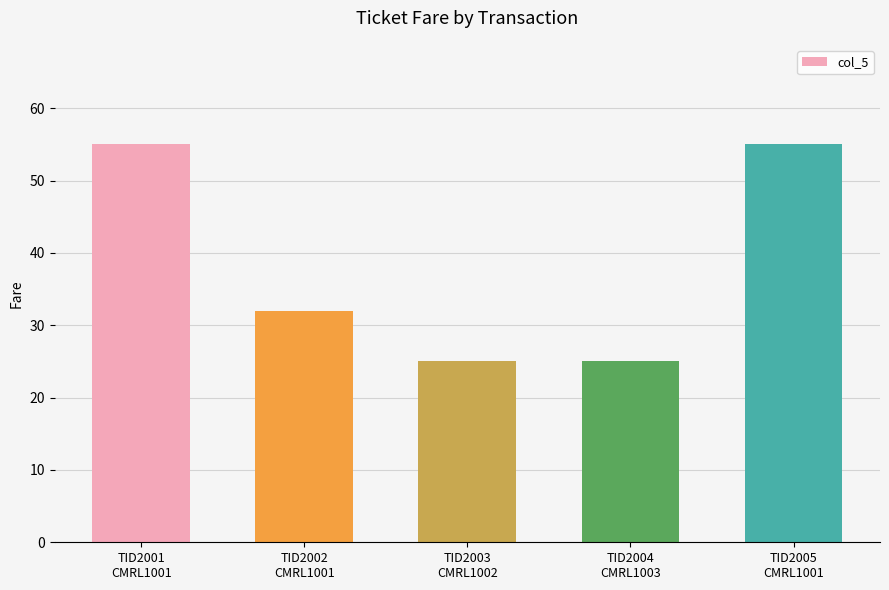

What is the minimum value shown in the chart?

25